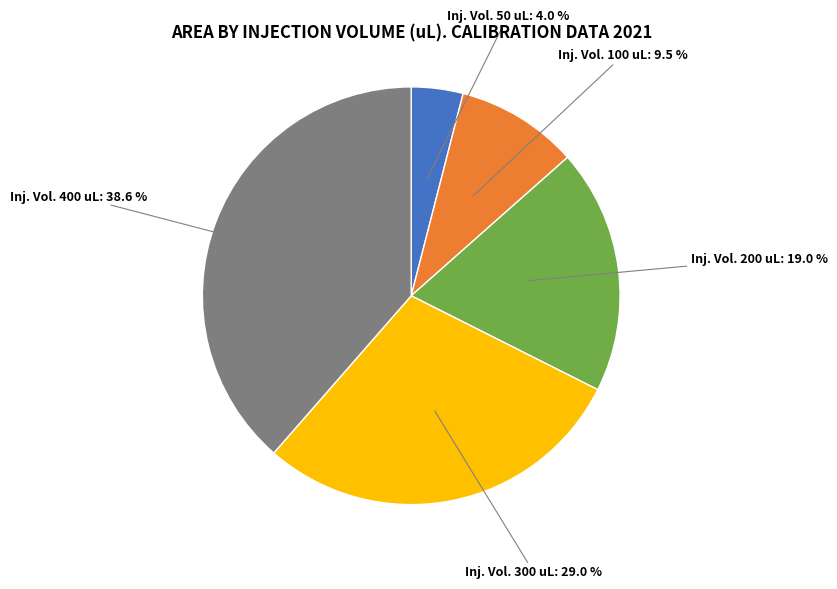

Is there any slice that represents more than half of the pie?

No